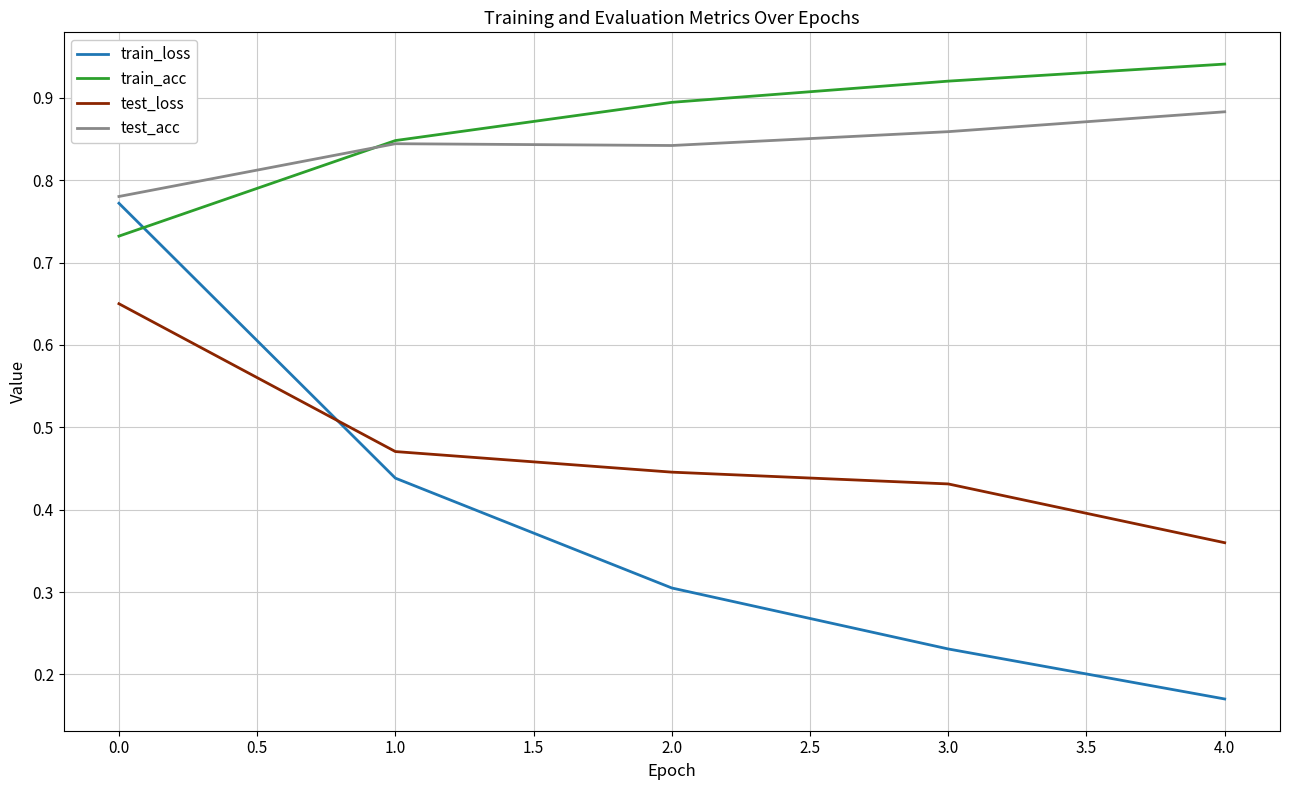

What position from the right is 0.0?

5